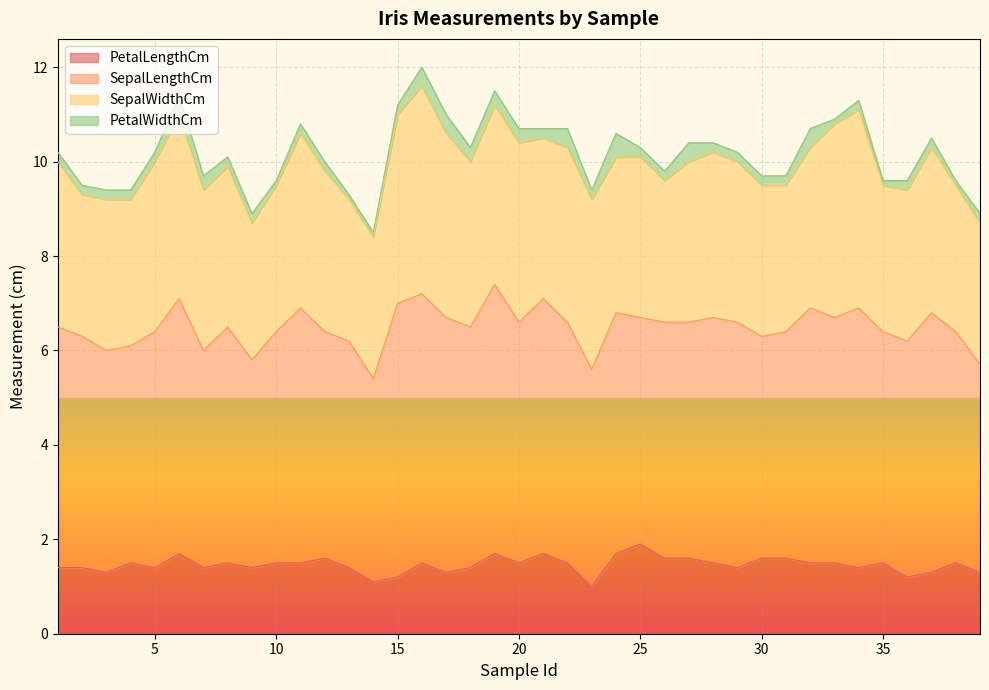

List the series in order of their peak value, lowest first.

PetalWidthCm, PetalLengthCm, SepalWidthCm, SepalLengthCm